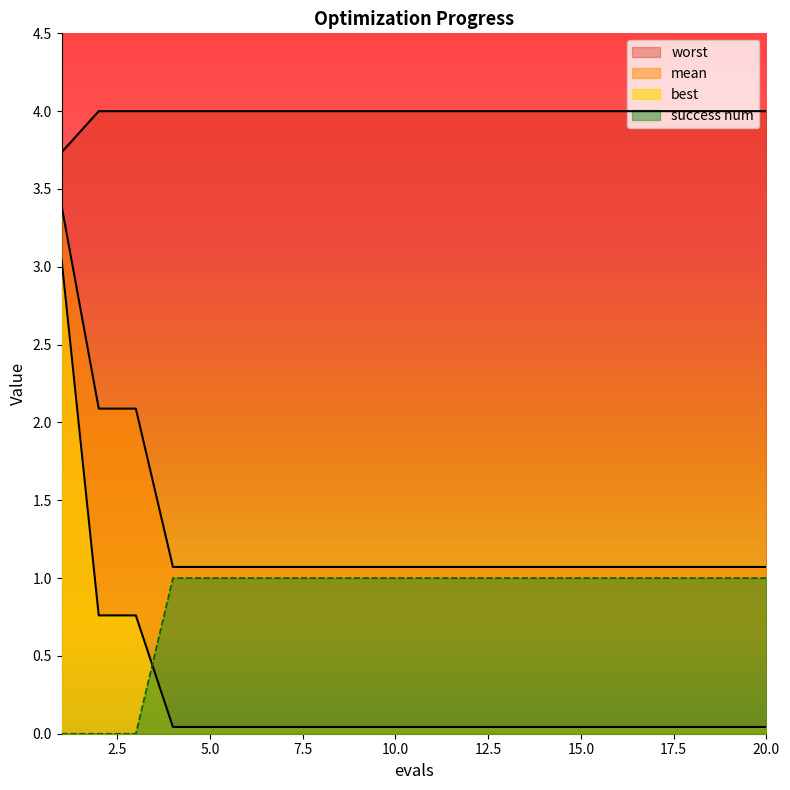

True or false: best has more than 1 points higher than both neighbors.

False